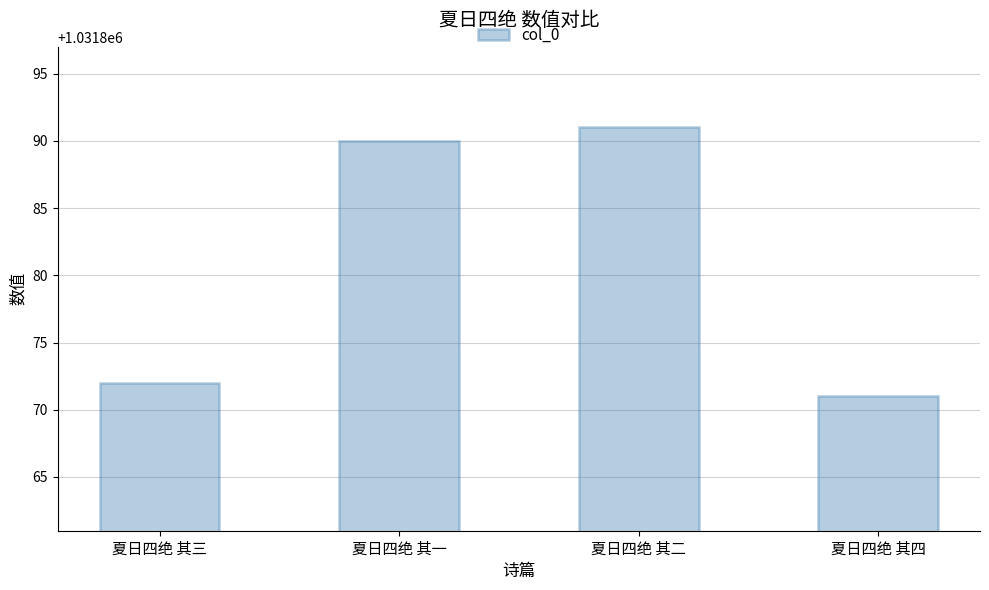

What is the sum of all values?

4127524